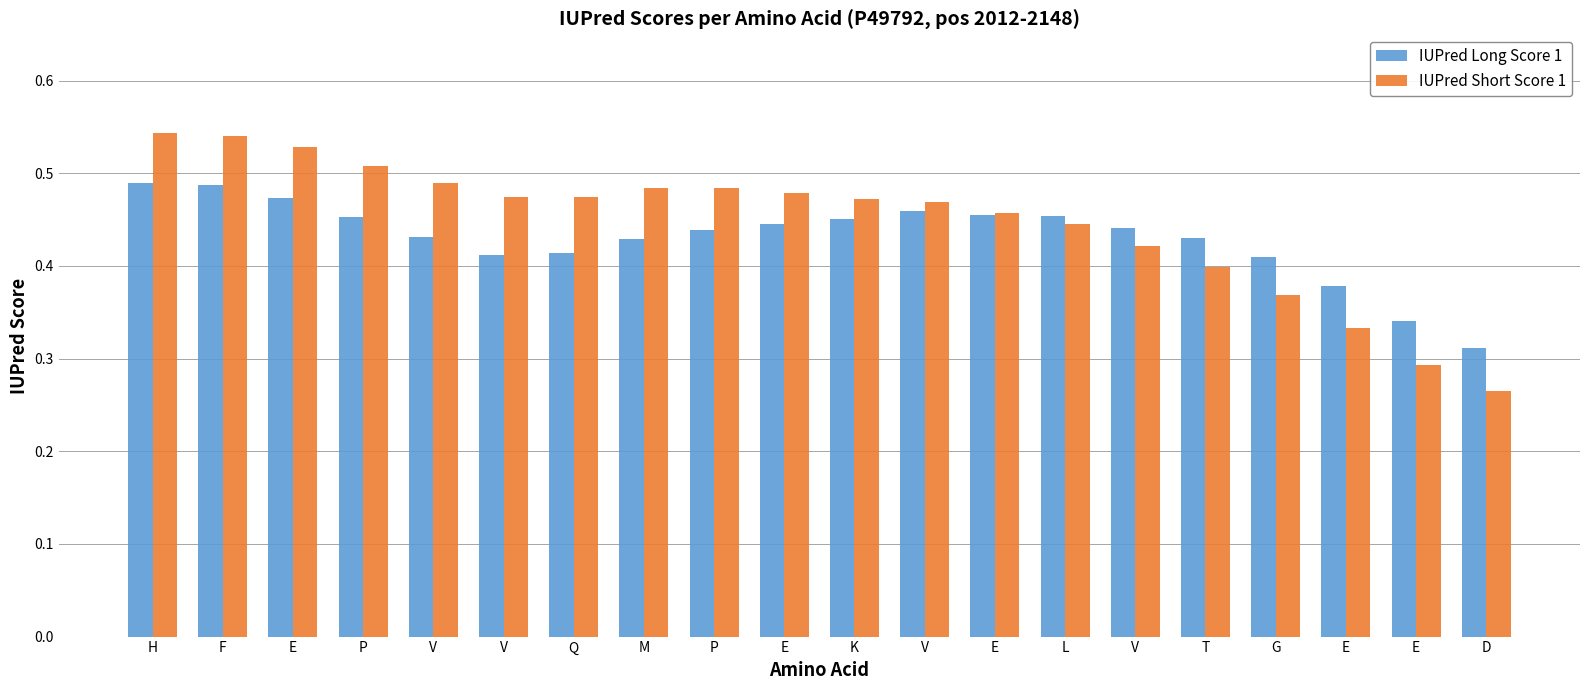

What is the label of the 18th bar from the right?

E